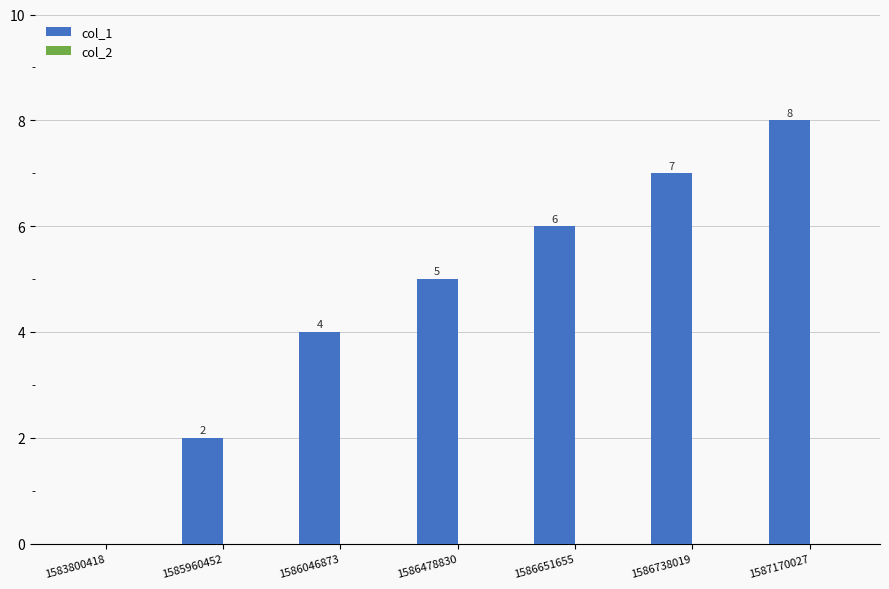

Approximately how many times larger is the value at 1586046873 compared to 1586738019?

0.6